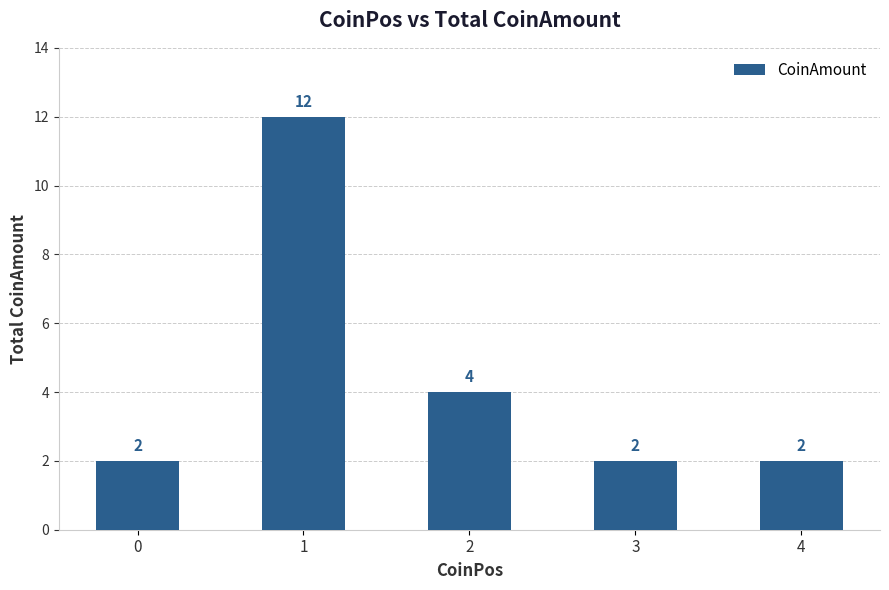

What is the value of the 2nd bar from the left?

12